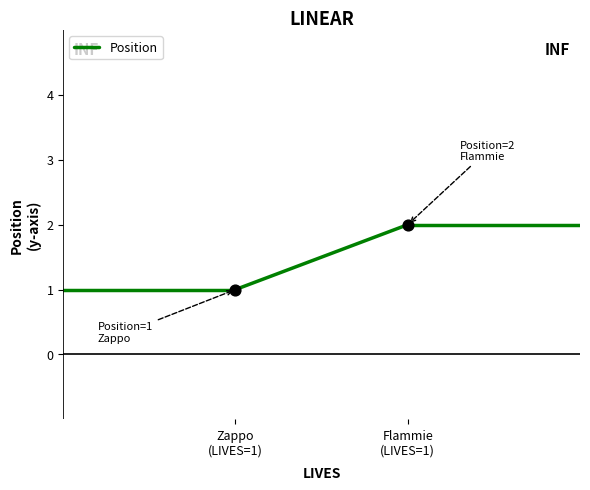

How many points are shown in the scatter plot?

2